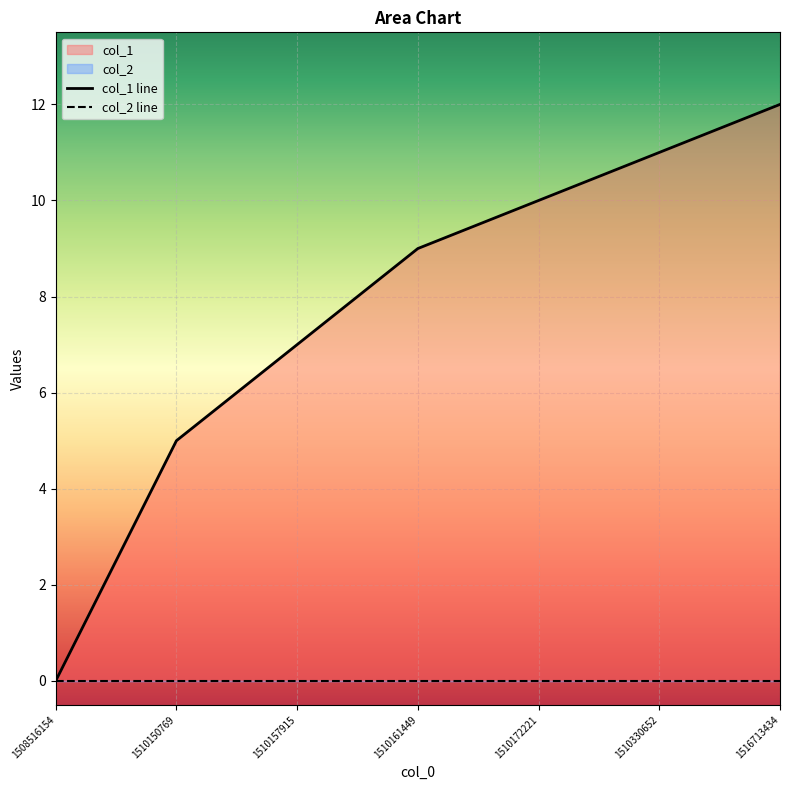

Rank the categories by value from highest to lowest.

1516713434, 1510330652, 1510172221, 1510161449, 1510157915, 1510150769, 1508516154